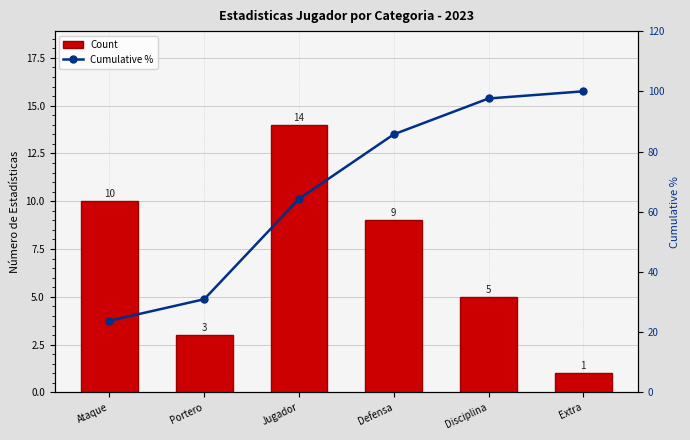

Is the value of Cumulative % at Portero greater than the value of Count at Extra?

Yes